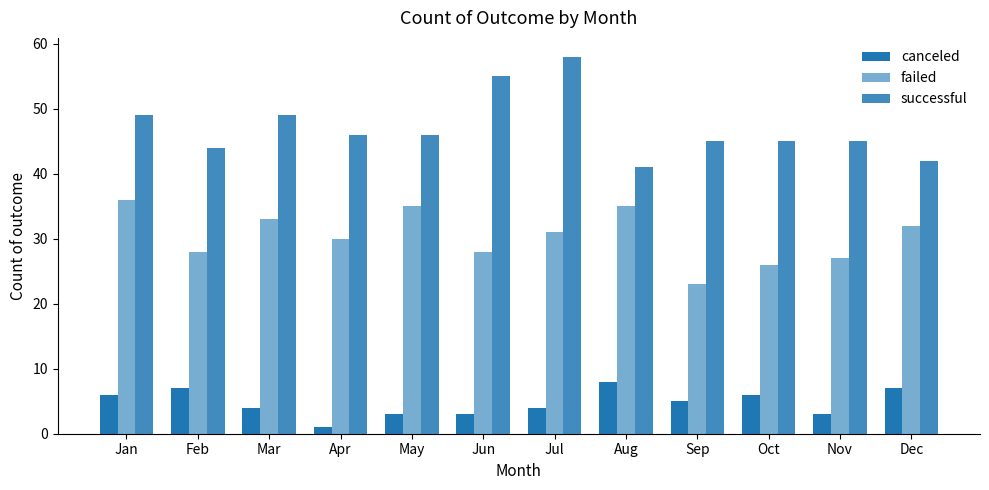

The value of successful at Jun is 11. True or false?

False